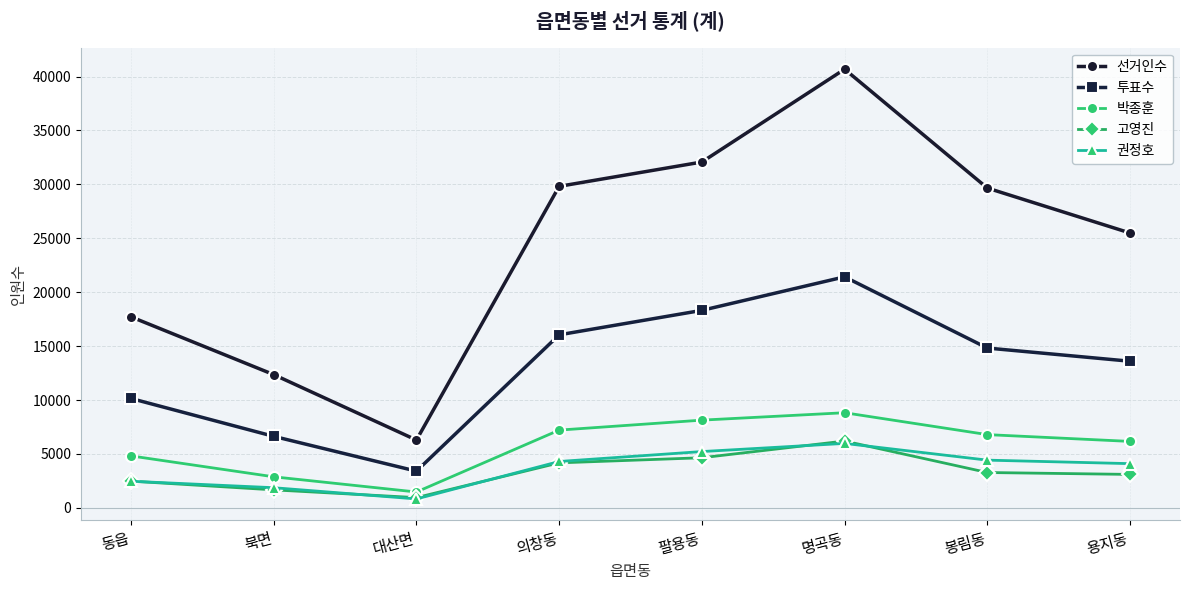

What is the spread (max minus min) of values at 봉림동?

26381